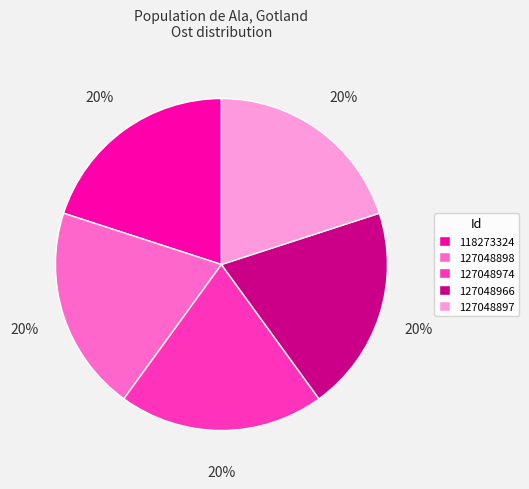

Approximately how many times larger is the value at 118273324 compared to 127048898?

1.0